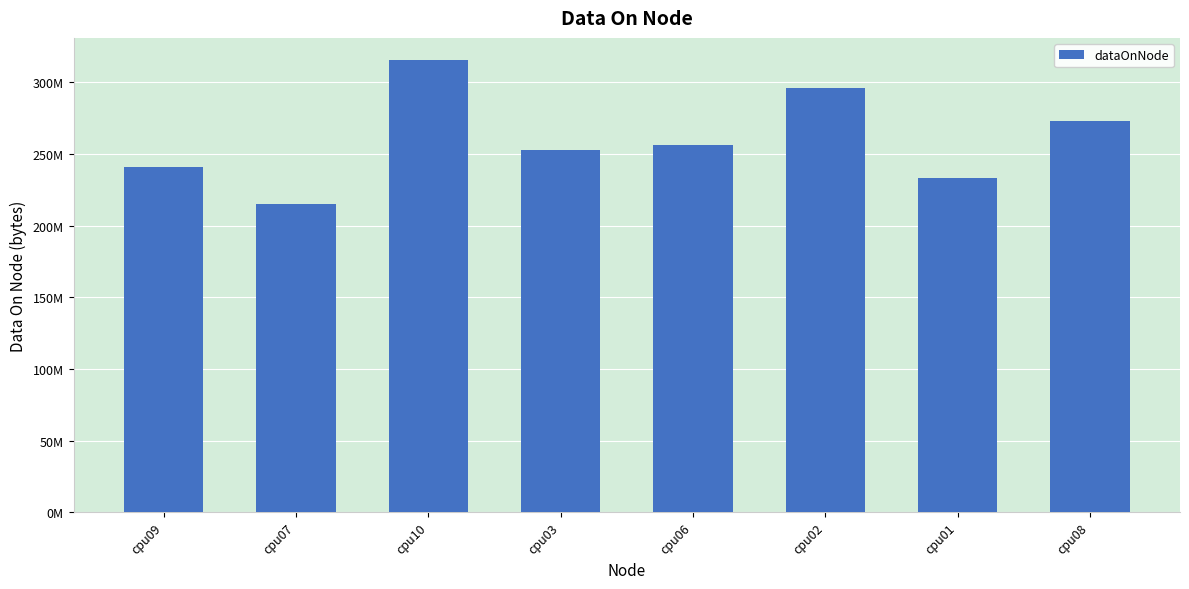

Does the chart contain any negative values?

No